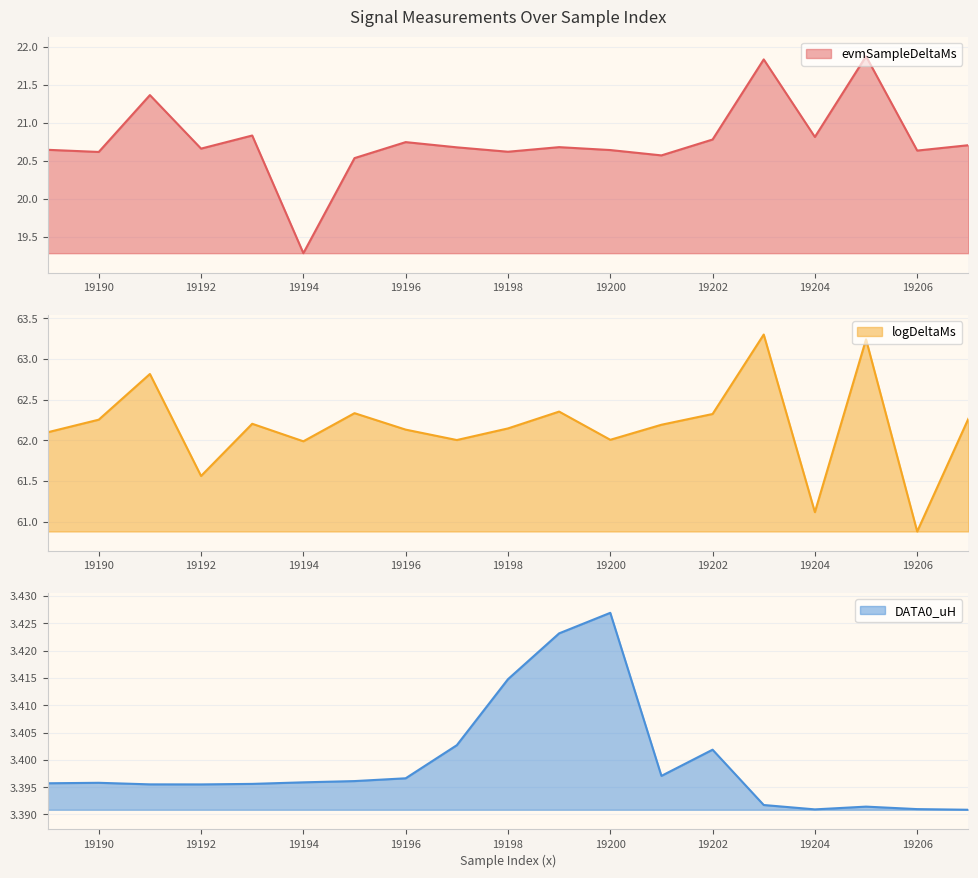

What are all the series names shown in the legend?

evmSampleDeltaMs, logDeltaMs, DATA0_uH